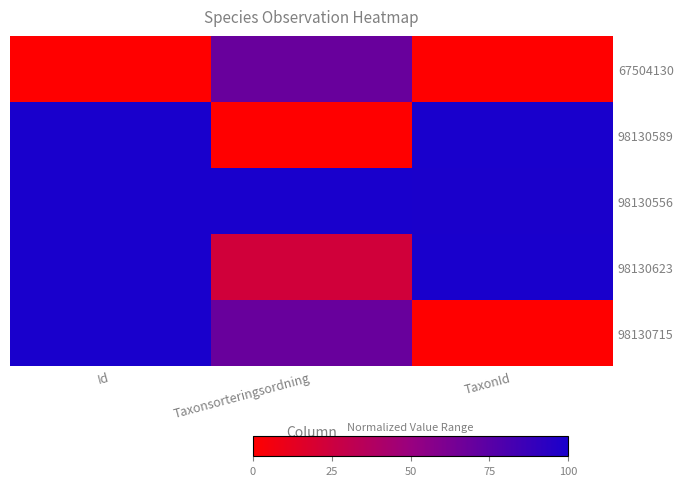

How many series are shown in this chart?

5